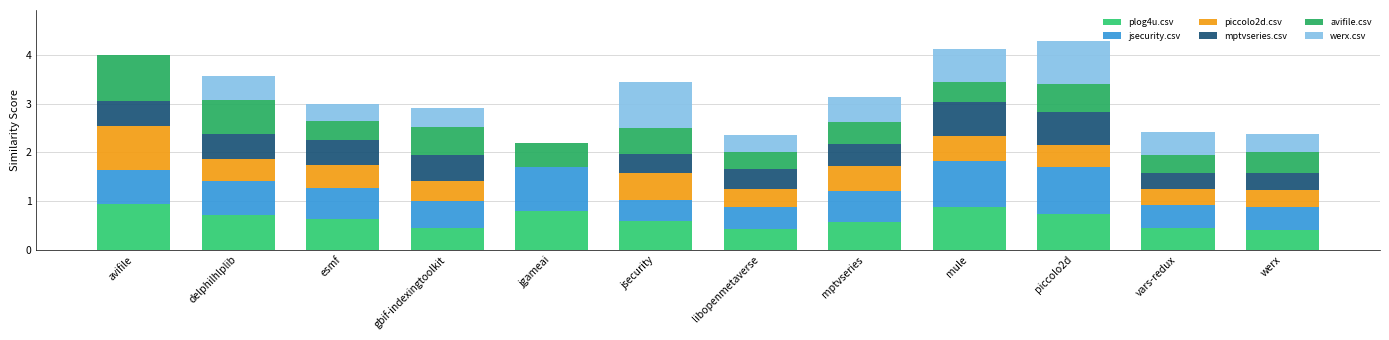

Are the bars grouped side by side (vs. stacked)?

No